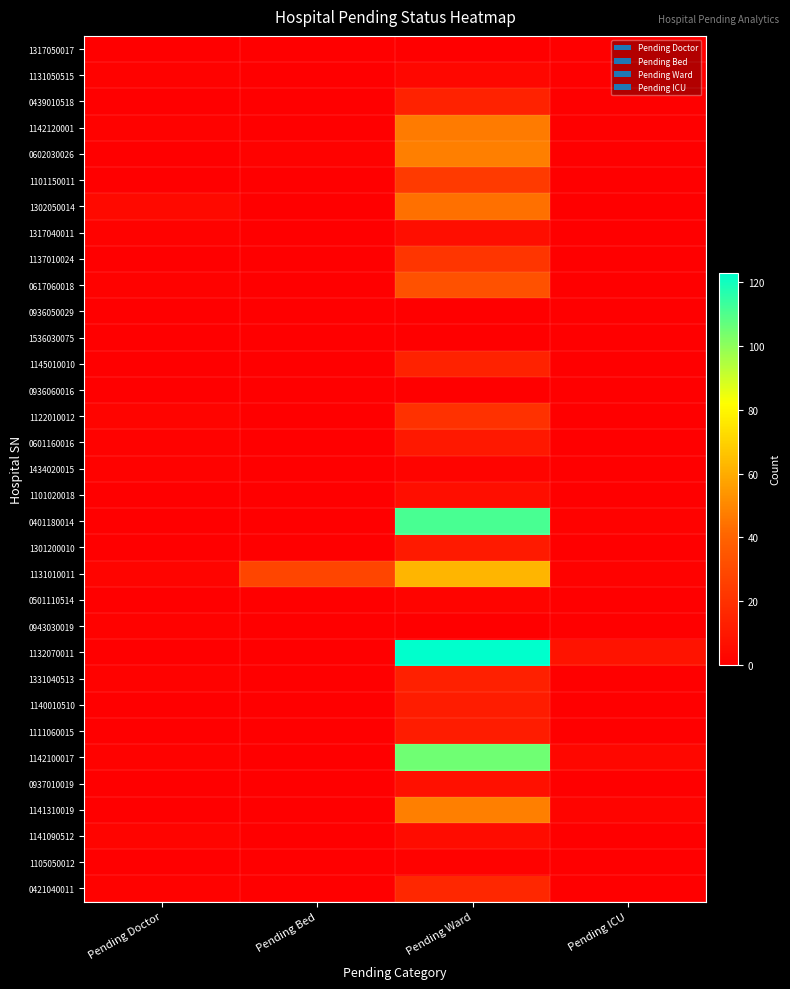

How many categories are shown in the chart?

4